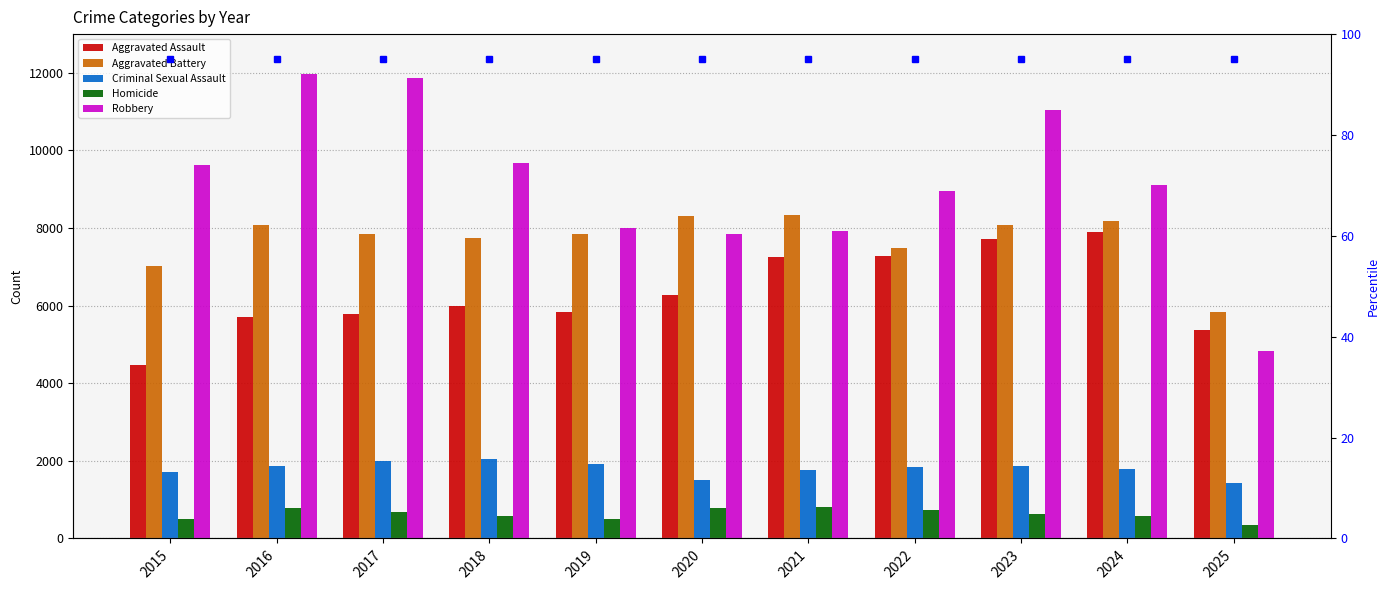

What is the difference between the highest and lowest values at 2021?

8253